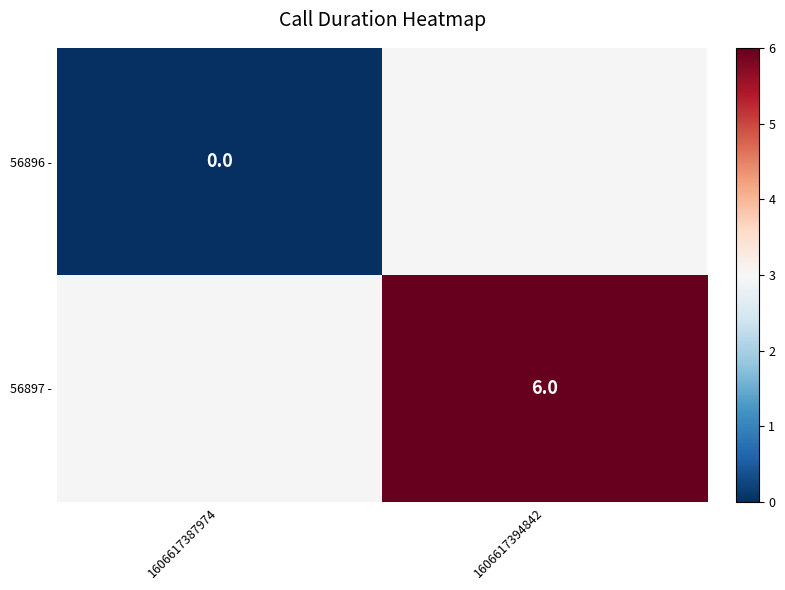

True or false: 56897 - has a value of 10 at 1606617394842.

False